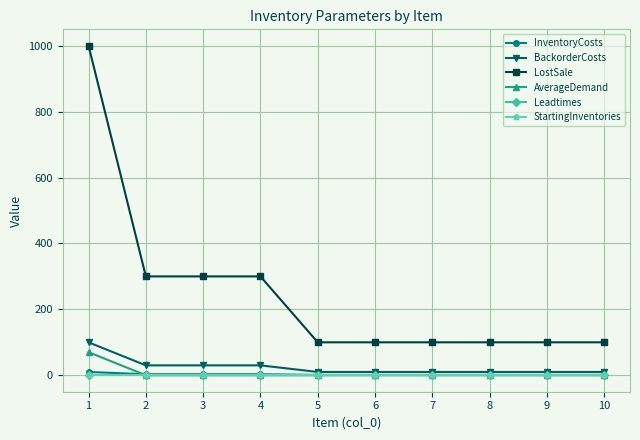

The value of BackorderCosts at 1 is 160. True or false?

False